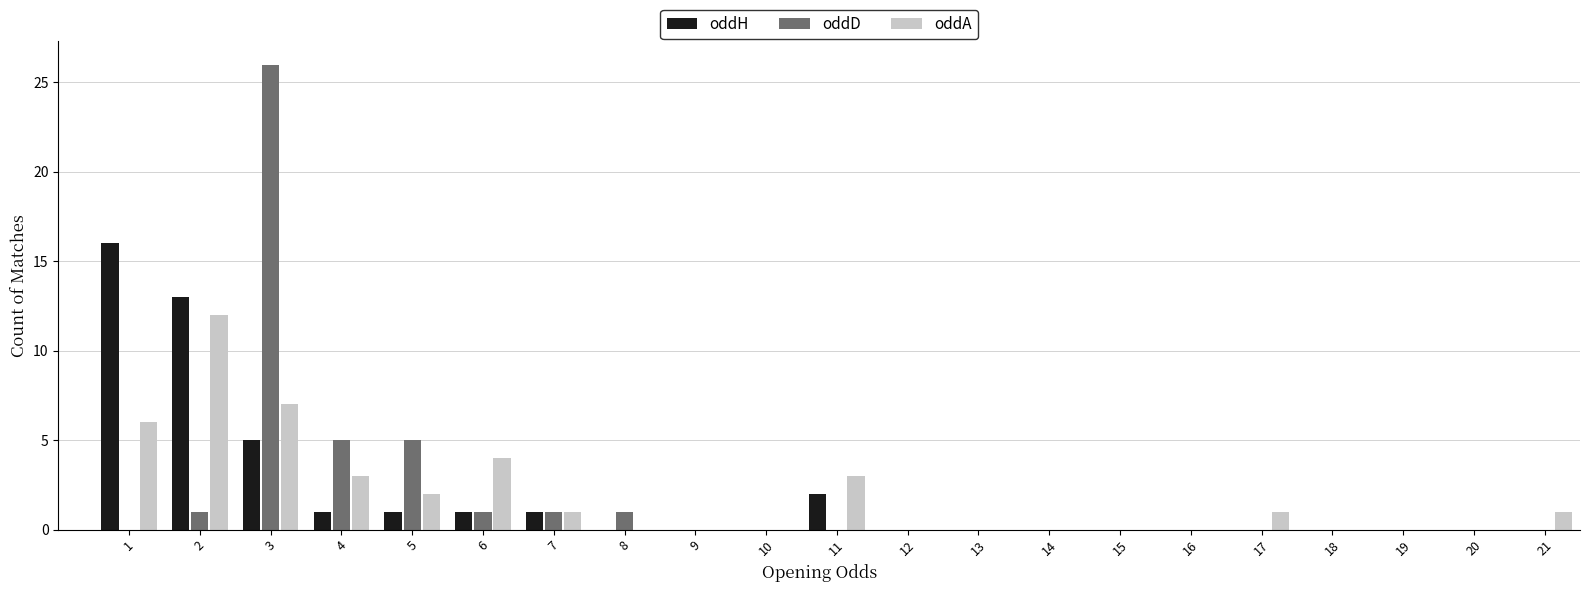

At which category is the sum across all series the highest?

3